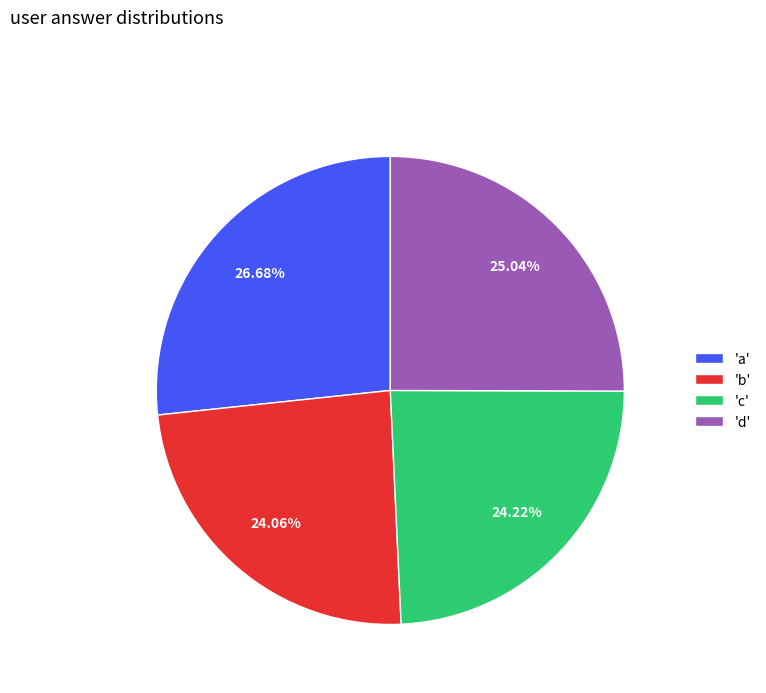

Approximately how many times larger is the value at 'c' compared to 'a'?

0.9